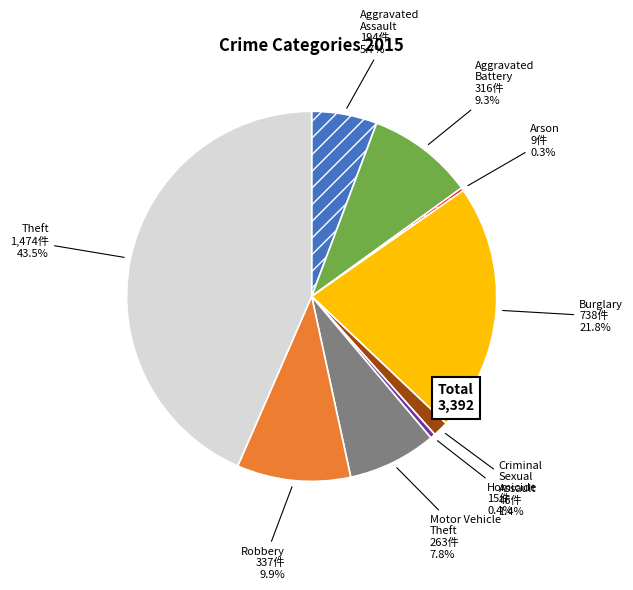

Does any single category account for the majority?

No